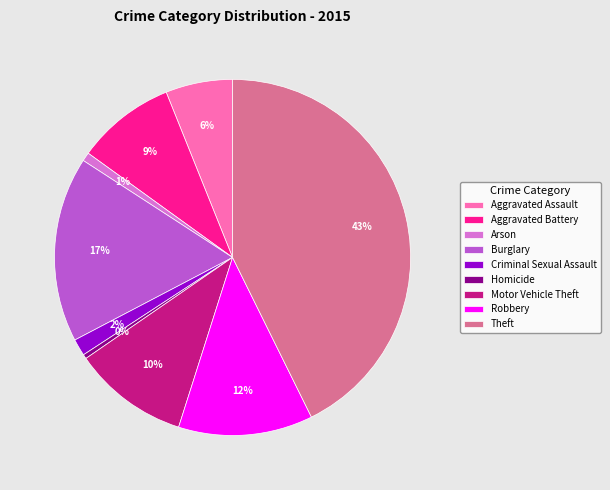

Which slice is the largest?

Theft